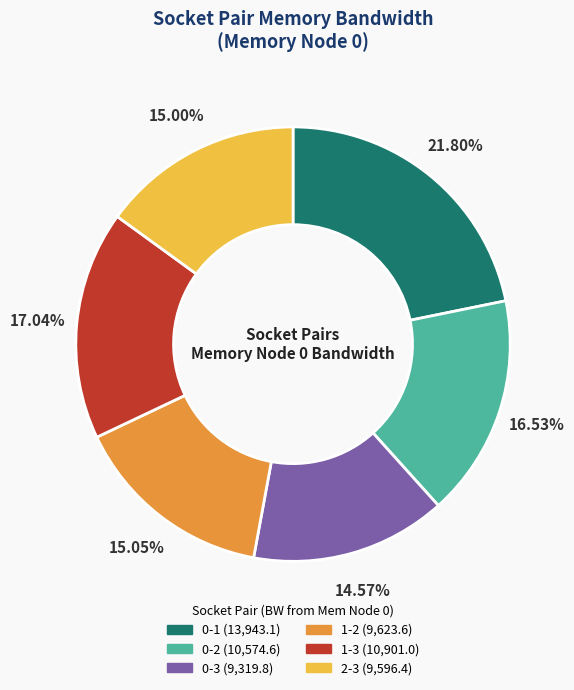

The 0-3 slice represents 15% of the pie. True or false?

True